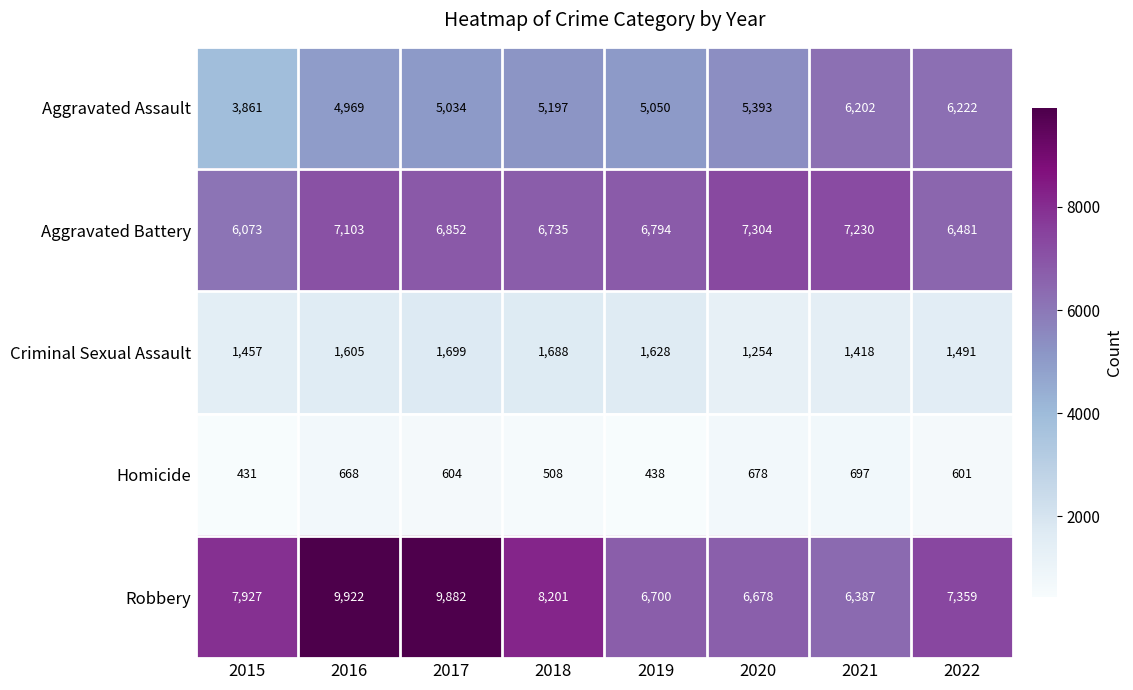

At how many categories does at least one series exceed 6152?

8